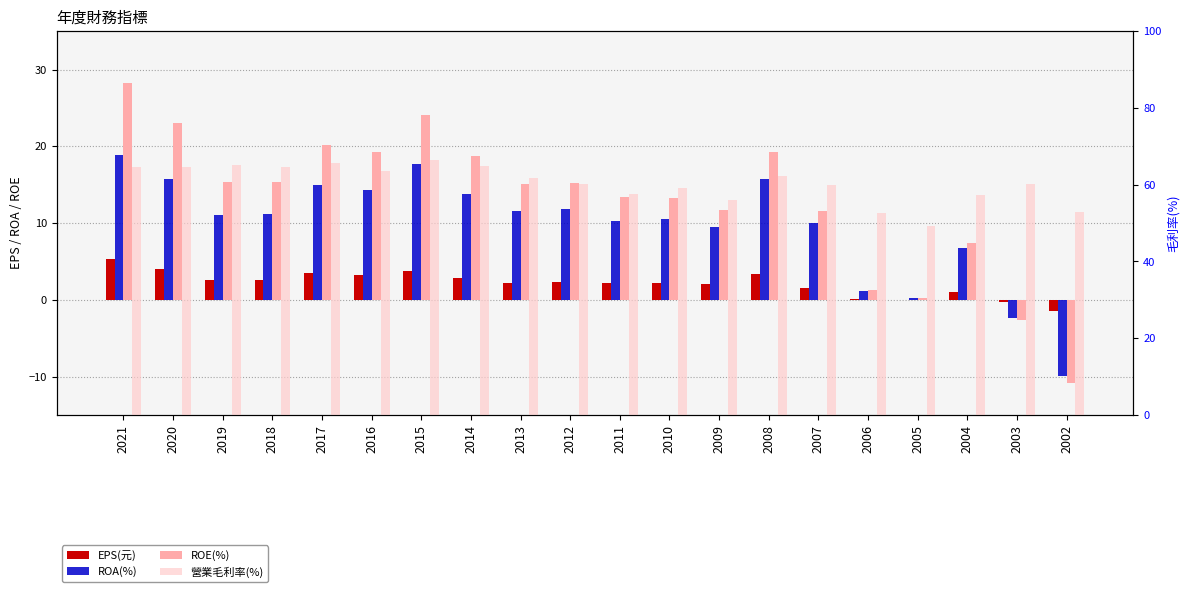

Rank the series by their maximum value, from highest to lowest.

營業毛利率(%), ROE(%), ROA(%), EPS(元)